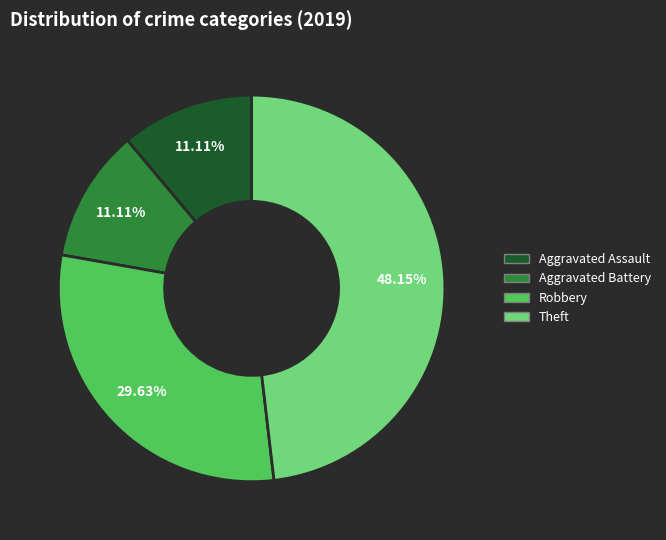

Is there a majority slice in this chart?

No